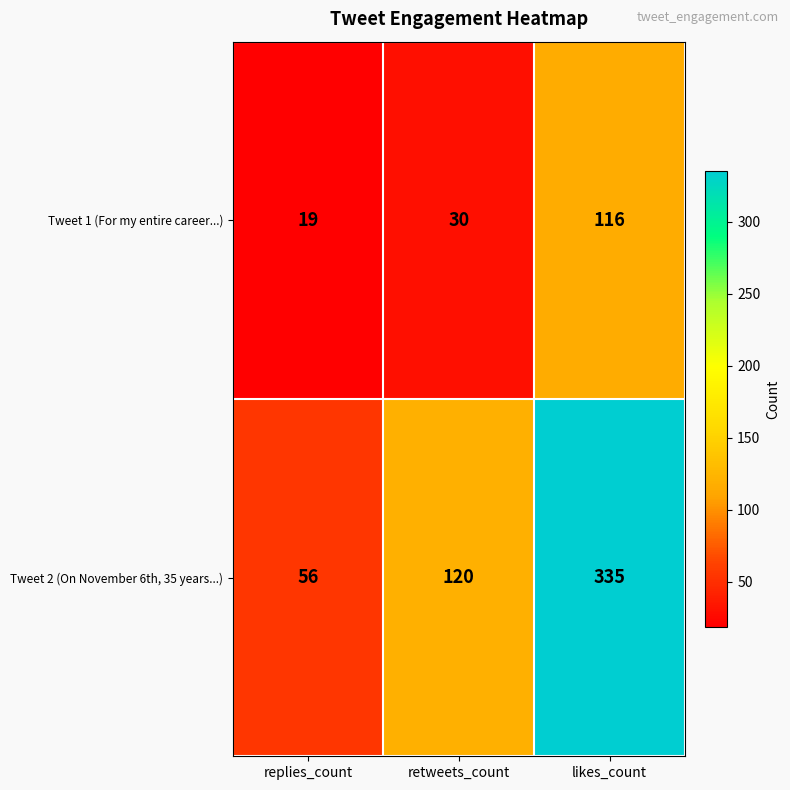

Rank the series by their average value, from lowest to highest.

Tweet 1 (For my entire career...), Tweet 2 (On November 6th, 35 years...)